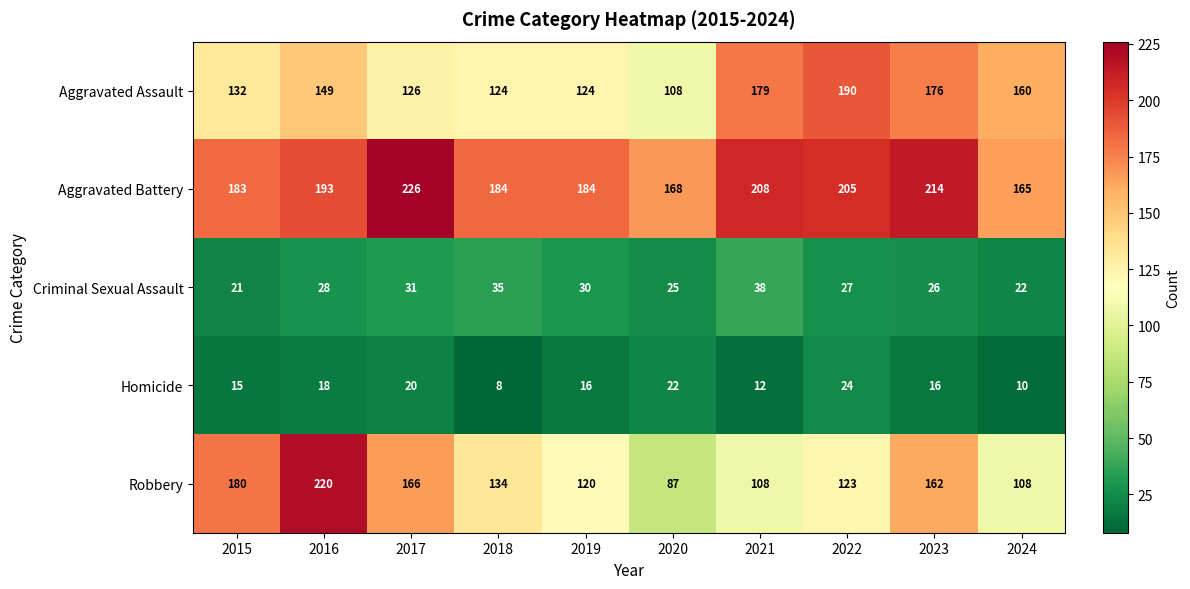

Is it true that Homicide equals 18 at 2016?

True